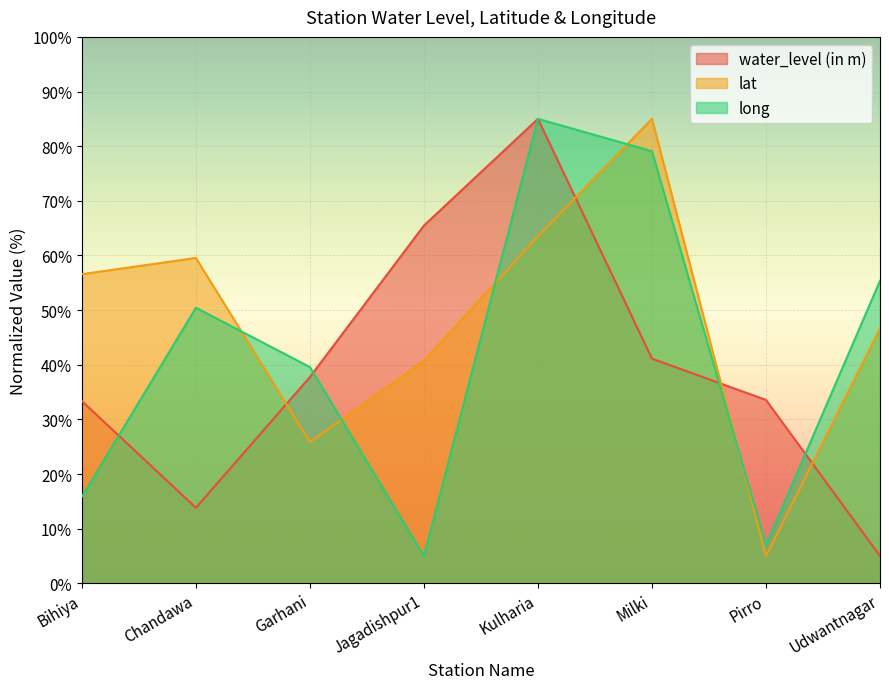

At which category is the sum across all series the highest?

Kulharia